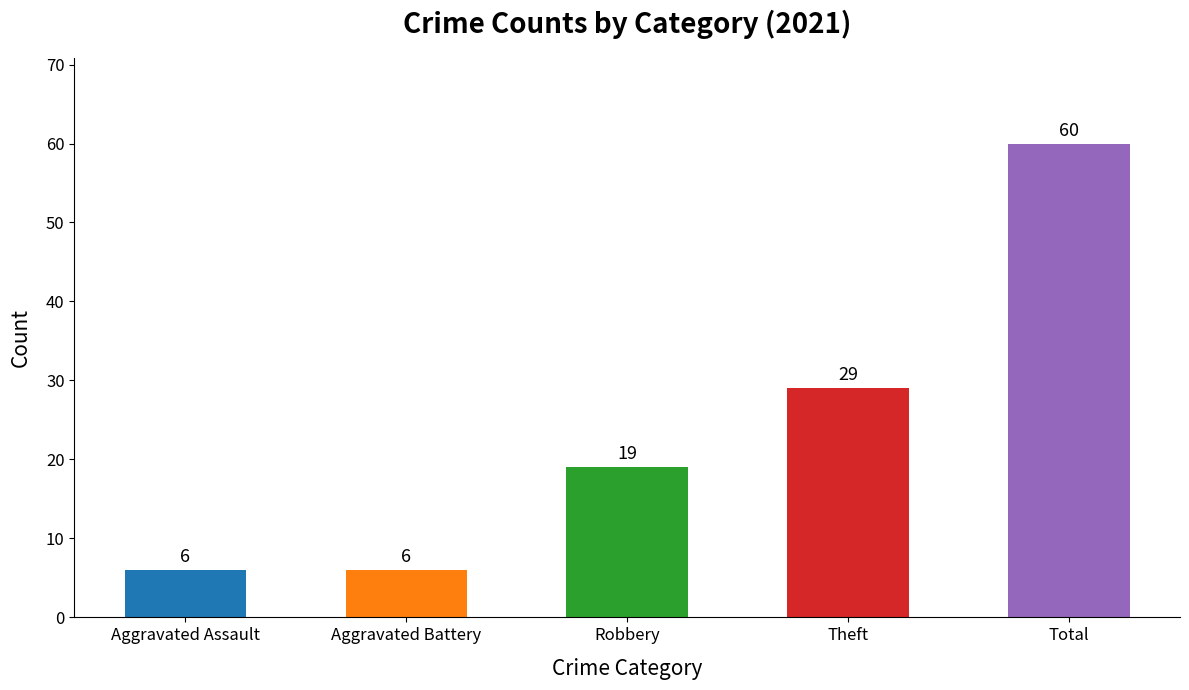

What is the greatest value displayed?

60